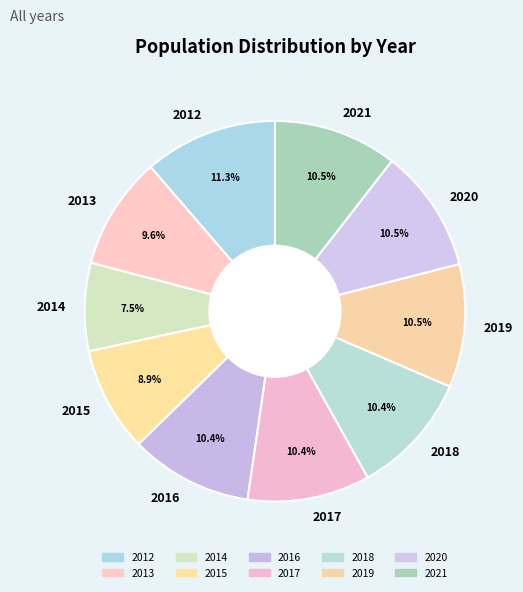

Approximately how many times larger is the value at 2013 compared to 2021?

0.9